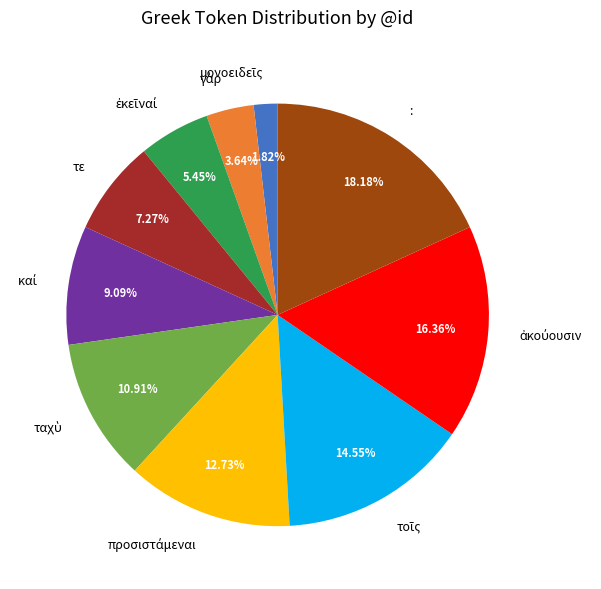

Which slice is the largest?

: